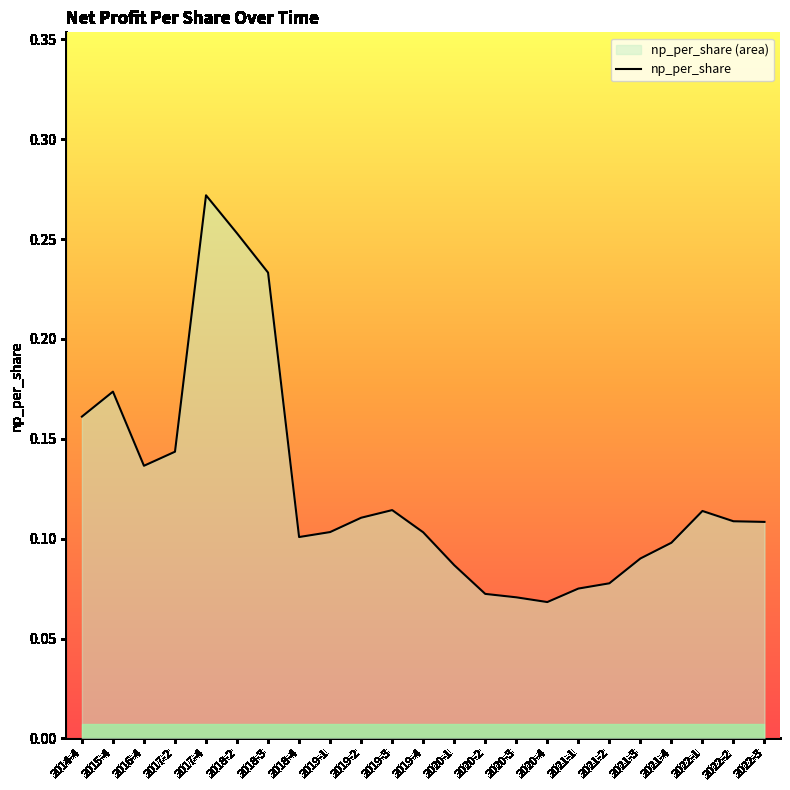

Between 2019-1 and 2021-3, which is larger?

2019-1